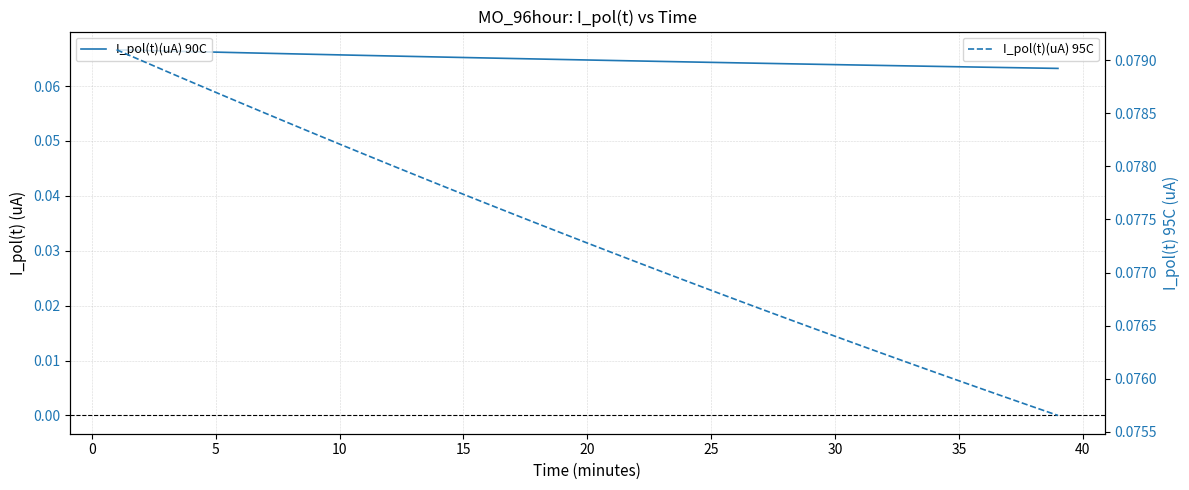

True or false: I_pol(t)(uA) 95C and I_pol(t)(uA) 90C cross at least once.

False